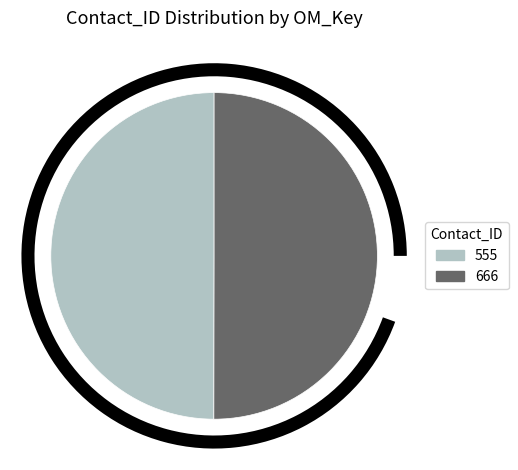

Combined, do 555 and 666 account for over 50%?

Yes